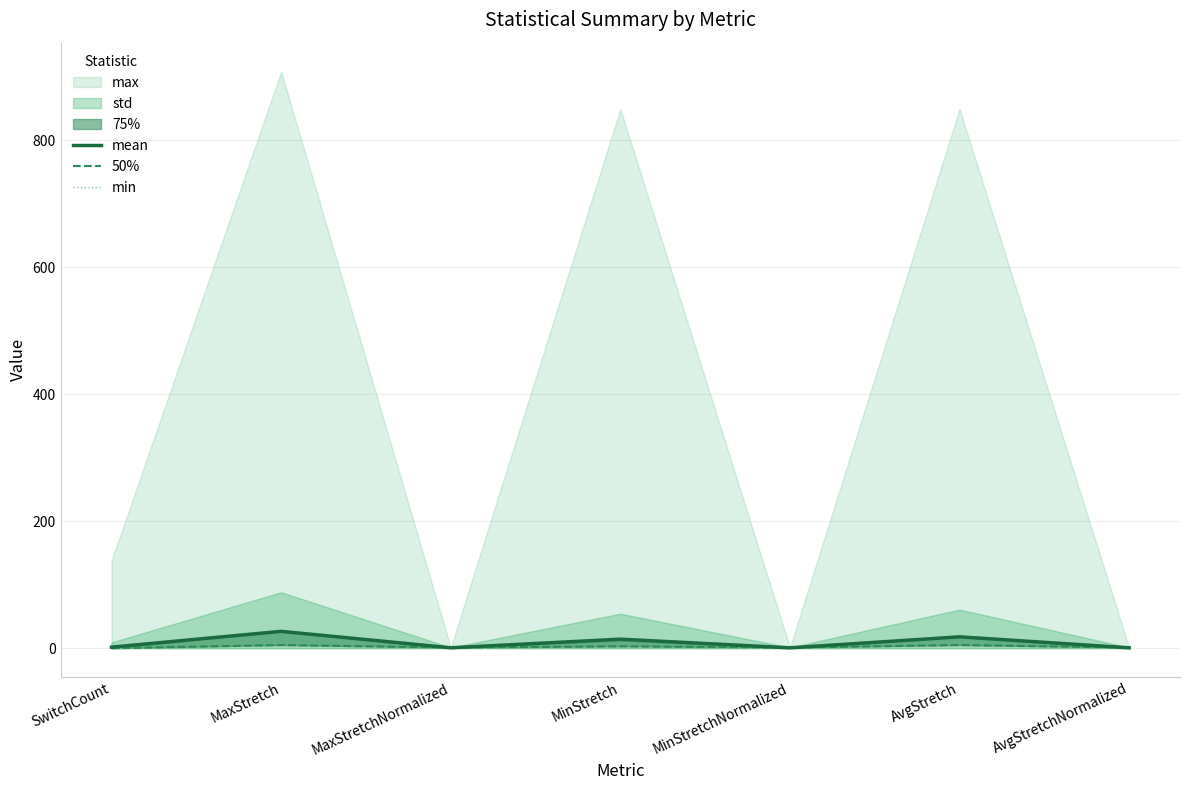

At which label is 50% closest to 2?

MaxStretchNormalized